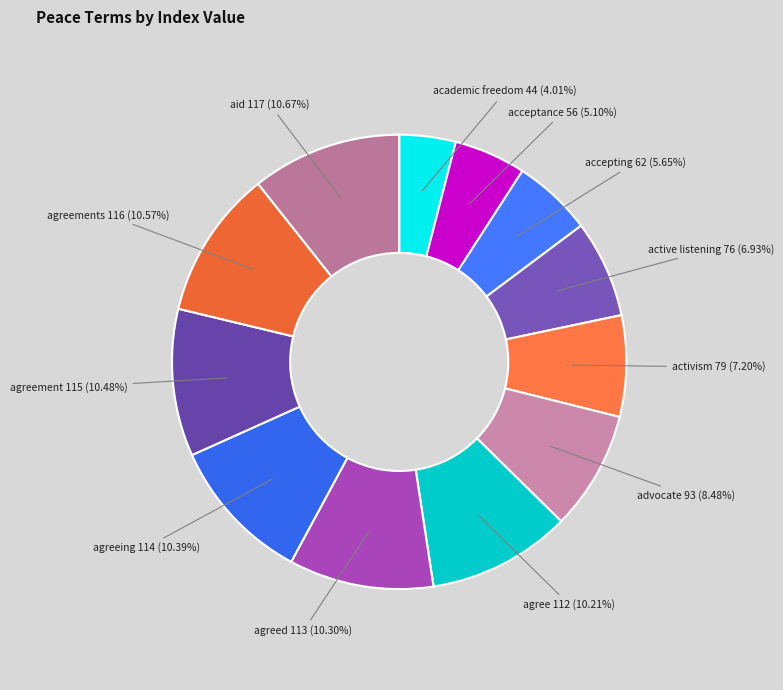

What is the smallest slice in the pie chart?

academic freedom